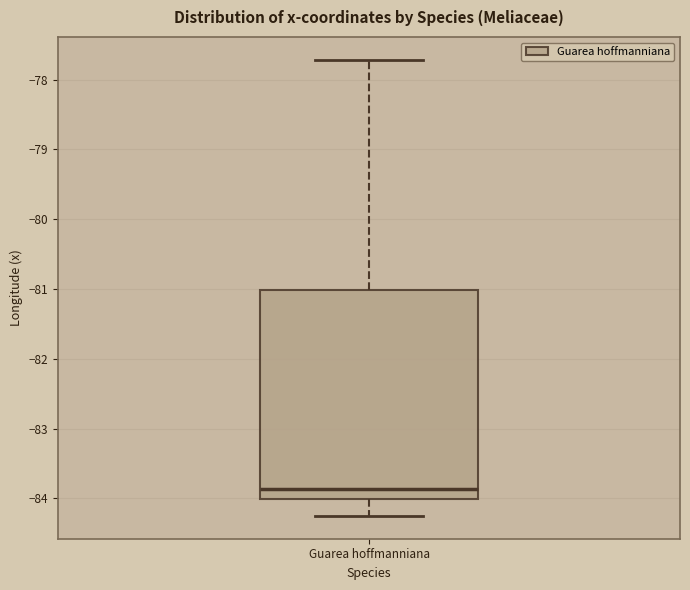

Read this box plot against the y-axis: the position of the median line, the range covered by the box, and the ends of both whiskers. The values are not printed on the chart, so give them approximately, as read against the axis.

median -83.9, box -84.0 to -81.0, whiskers -84.2 to -77.7